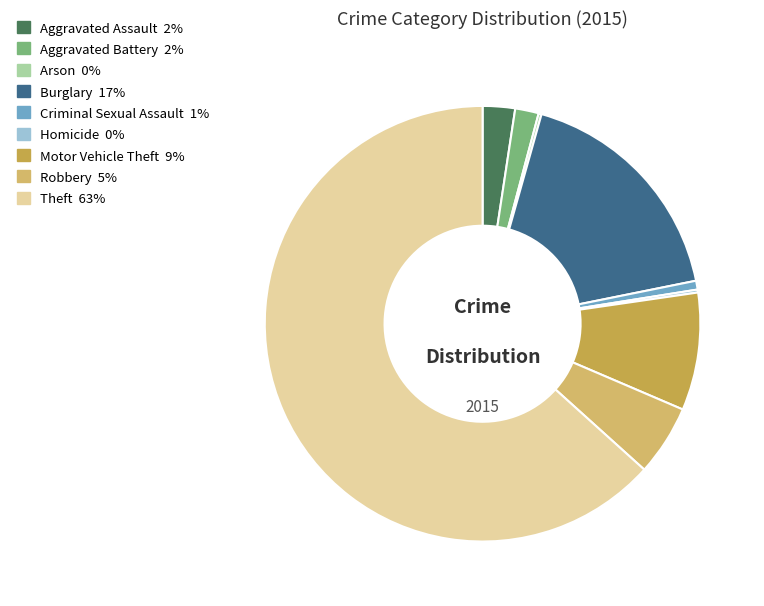

How many slices are in this pie chart?

9